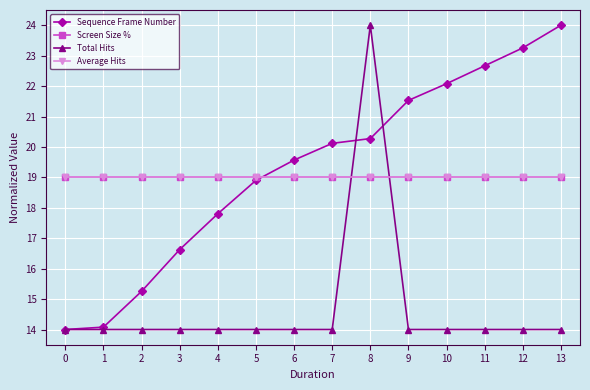

Reading left to right, what are all the values shown in this chart?

Sequence Frame Number: 0=14.0	1=14.1	2=15.3	3=16.6	4=17.8	5=18.9	6=19.6	7=20.1	8=20.3	9=21.5	10=22.1	11=22.7	12=23.3	13=24.0
Screen Size %: 0=19.0	1=19.0	2=19.0	3=19.0	4=19.0	5=19.0	6=19.0	7=19.0	8=19.0	9=19.0	10=19.0	11=19.0	12=19.0	13=19.0
Total Hits: 0=14.0	1=14.0	2=14.0	3=14.0	4=14.0	5=14.0	6=14.0	7=14.0	8=24.0	9=14.0	10=14.0	11=14.0	12=14.0	13=14.0
Average Hits: 0=19.0	1=19.0	2=19.0	3=19.0	4=19.0	5=19.0	6=19.0	7=19.0	8=19.0	9=19.0	10=19.0	11=19.0	12=19.0	13=19.0